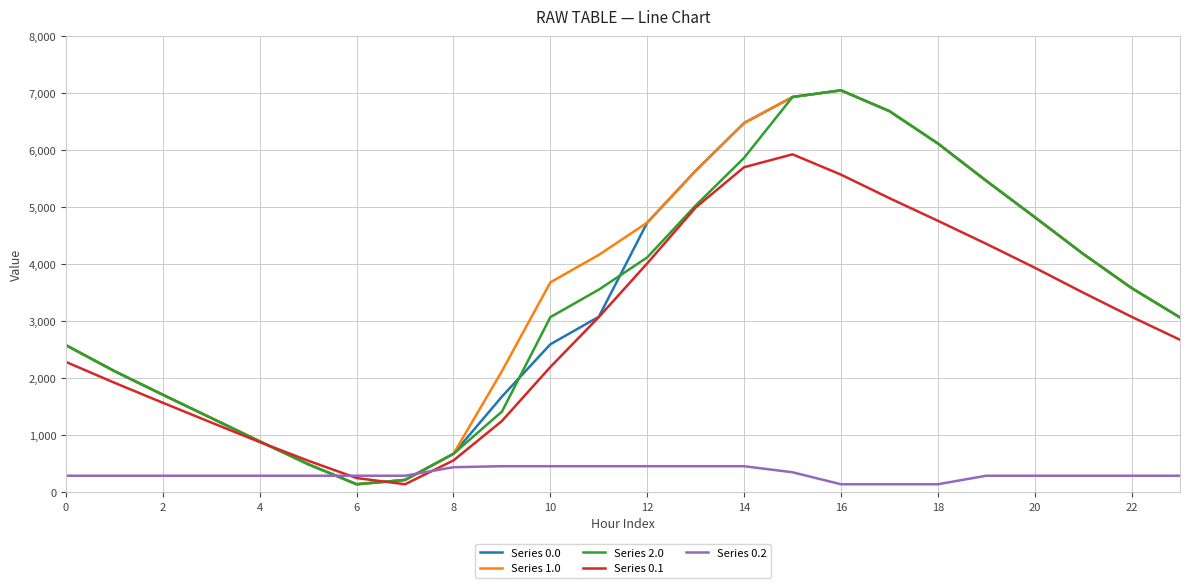

What is the maximum value shown in the chart?

7048.0